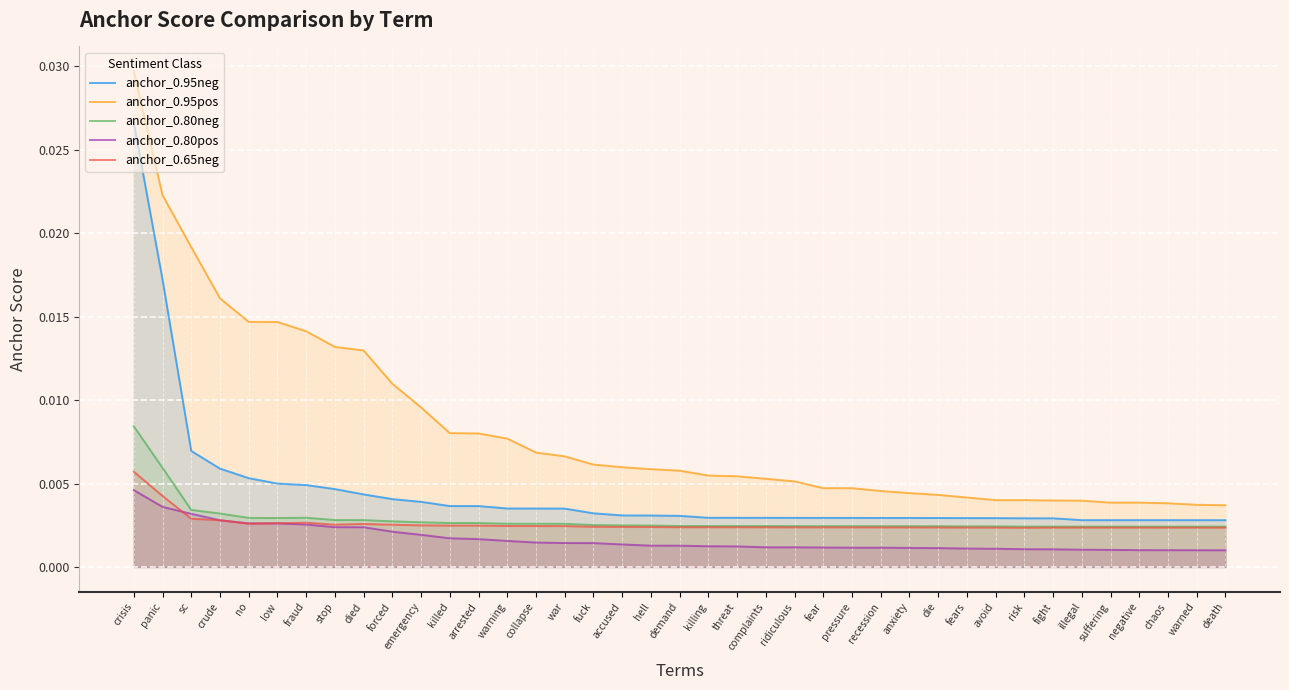

At which label does anchor_0.65neg reach its minimum?

risk